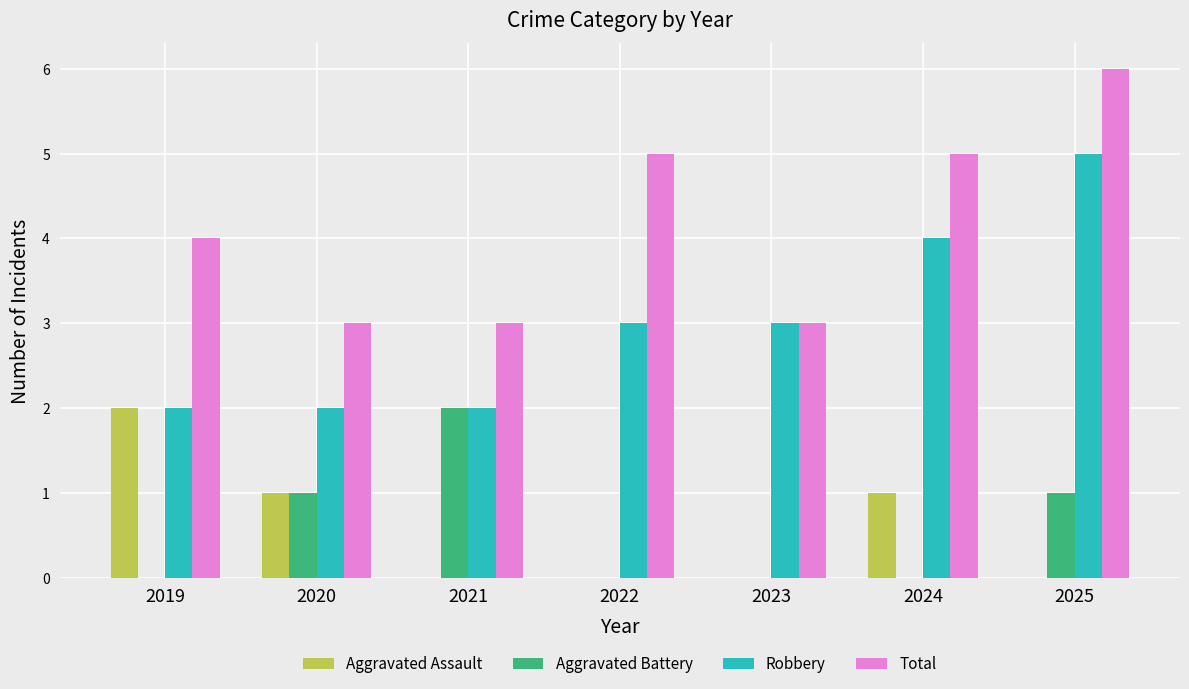

How many groups of bars are there?

7